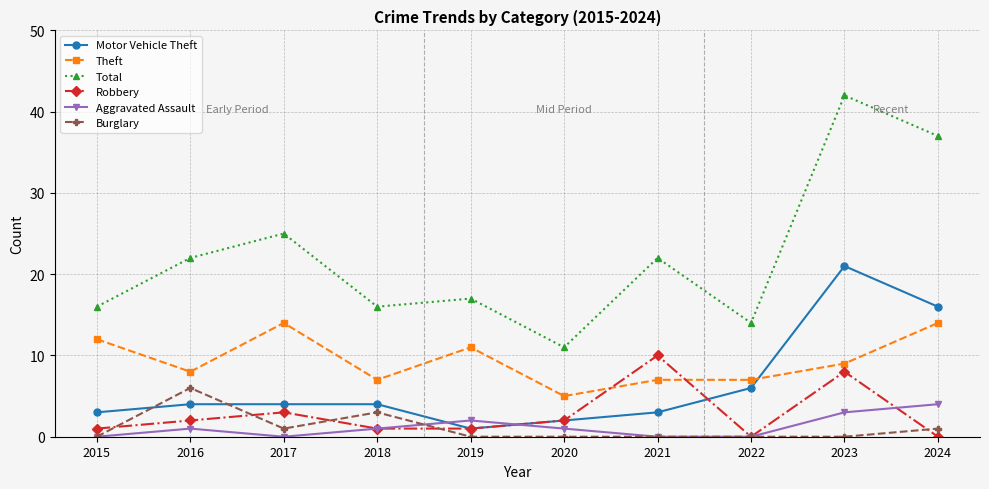

What is the difference between the second highest and minimum values in the Motor Vehicle Theft series?

15